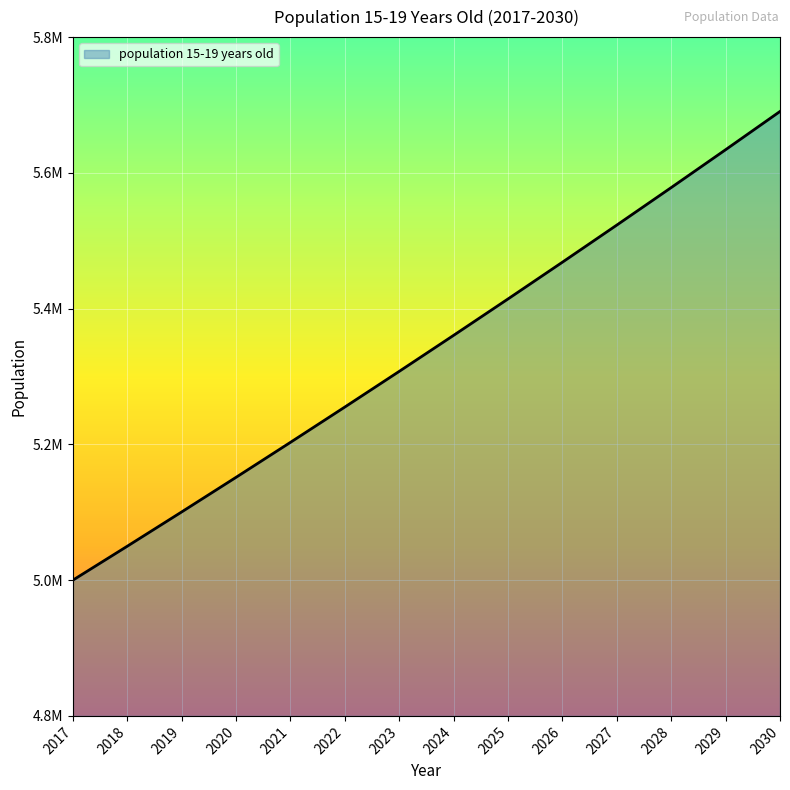

Which category has the lowest value across all series?

2017